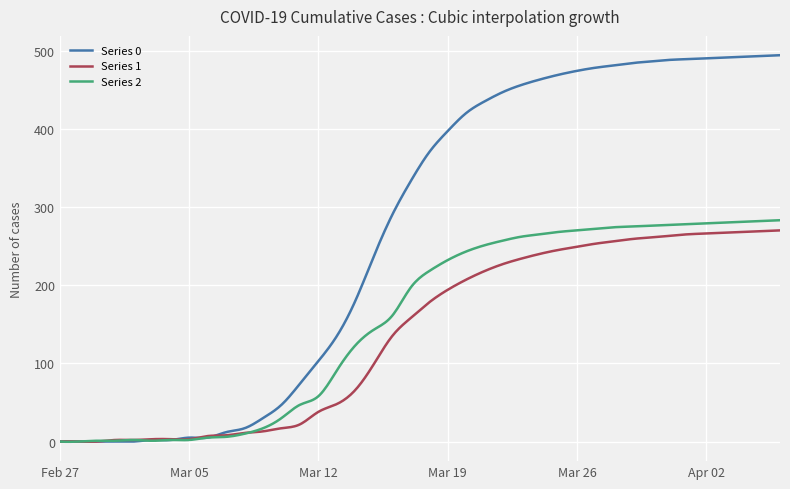

What is the maximum value for Series 1?

270.0